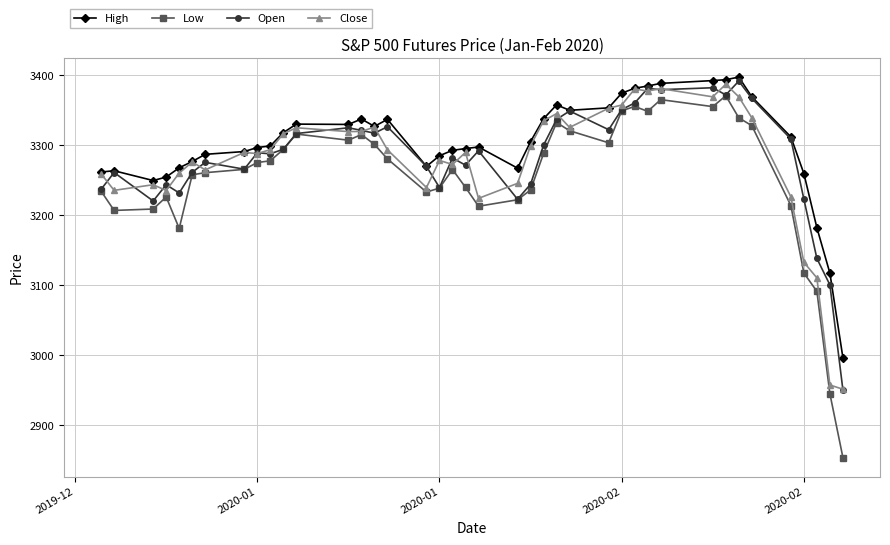

Which series has the widest spread of values?

Low